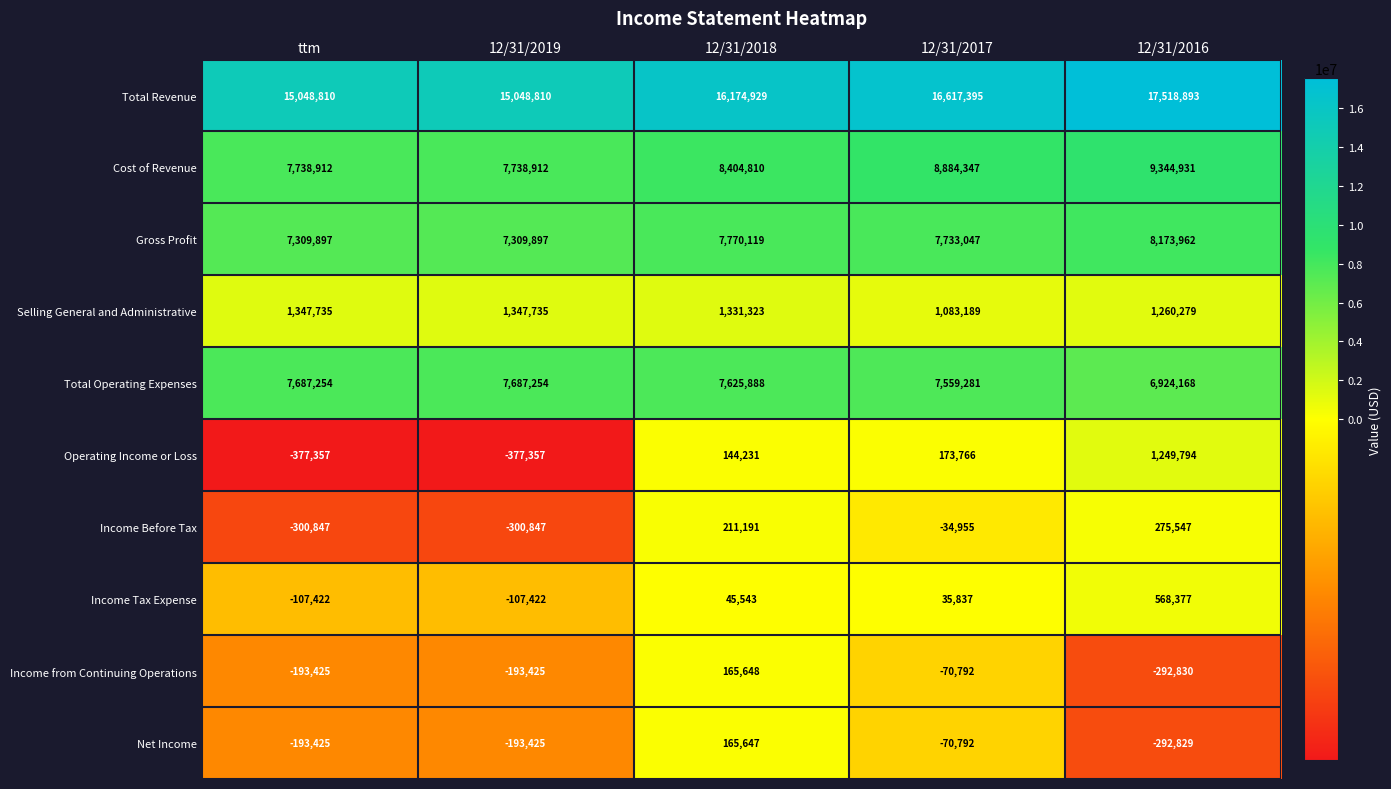

What is the spread (max minus min) of values at 12/31/2019?

15426167